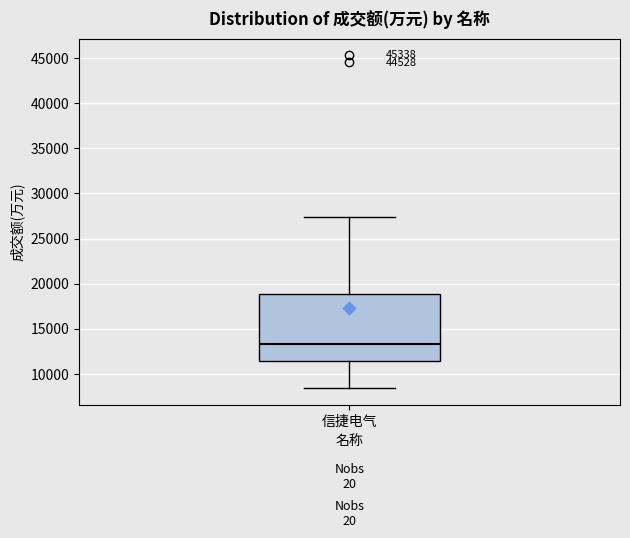

Transcribe this box plot: give where the median line is, the range the box spans, and where the two whiskers end, as read against the y-axis. The values are not printed on the chart, so give them approximately, as read against the axis.

median 13500, box 11500 to 19000, whiskers 8500 to 27500